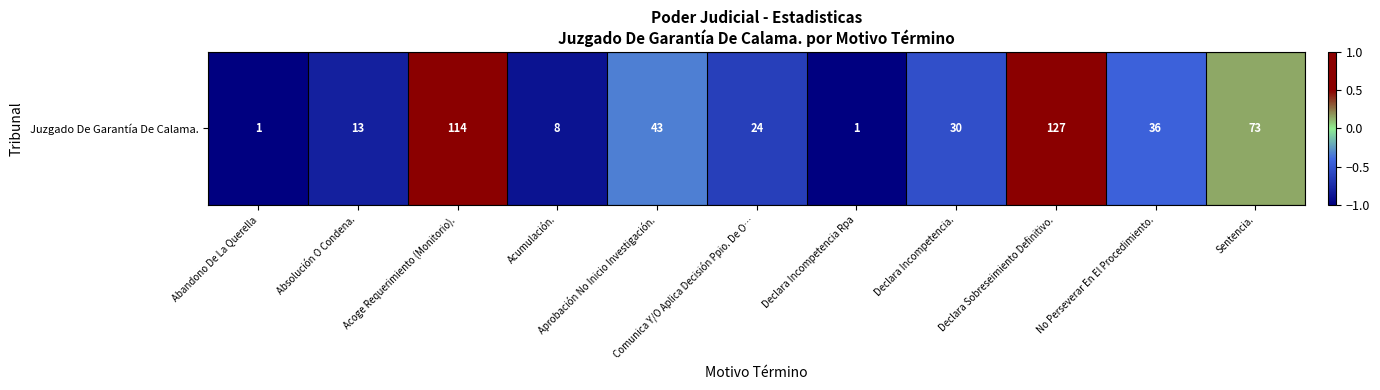

At which label is the value closest to 0?

Sentencia.